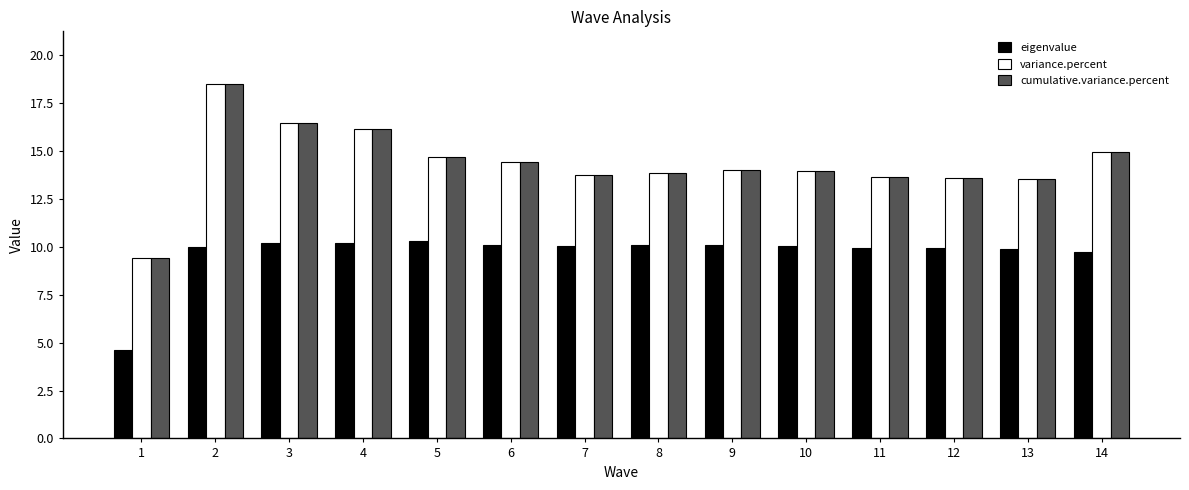

Count the number of categories in the chart.

14